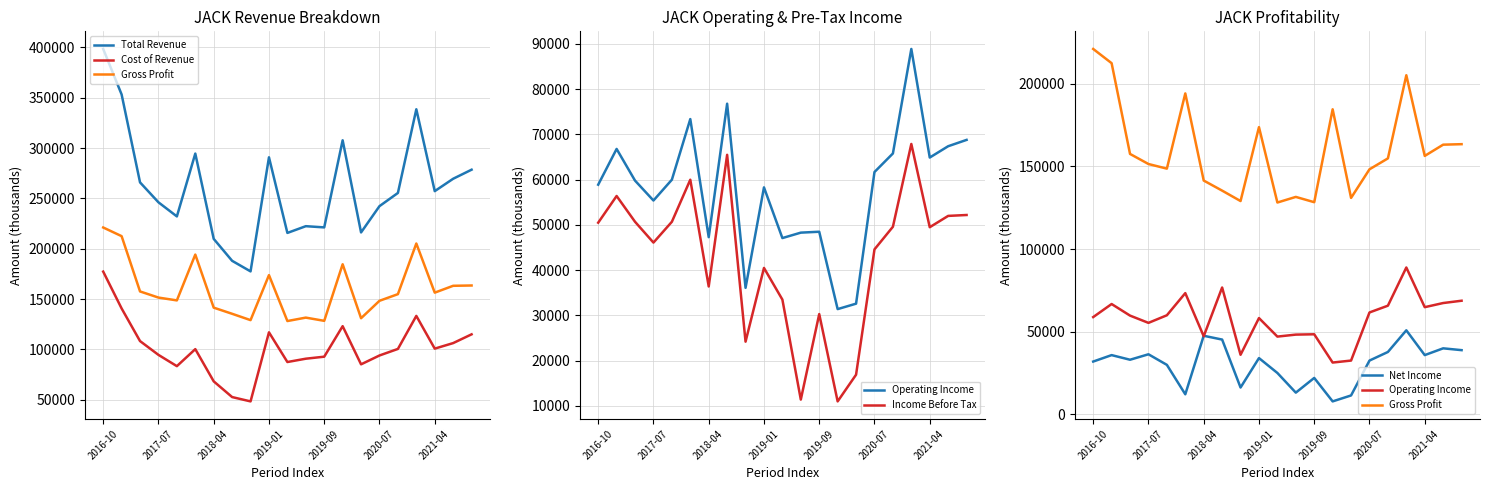

What is the minimum value for Gross Profit?

128200